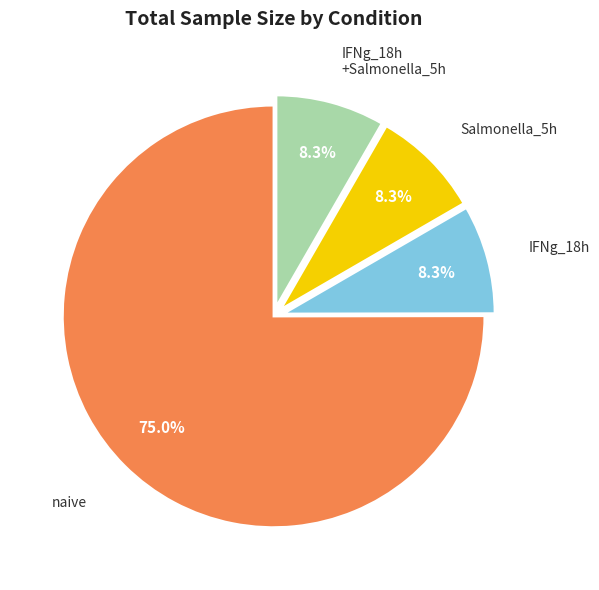

Does any single category account for the majority?

Yes